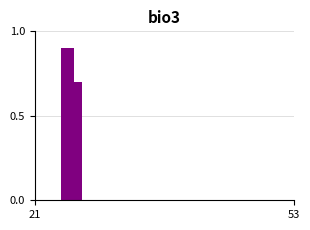

Reading left to right, list all the values displayed in this chart.

0.9	0.9	0.9	0.9	0.7